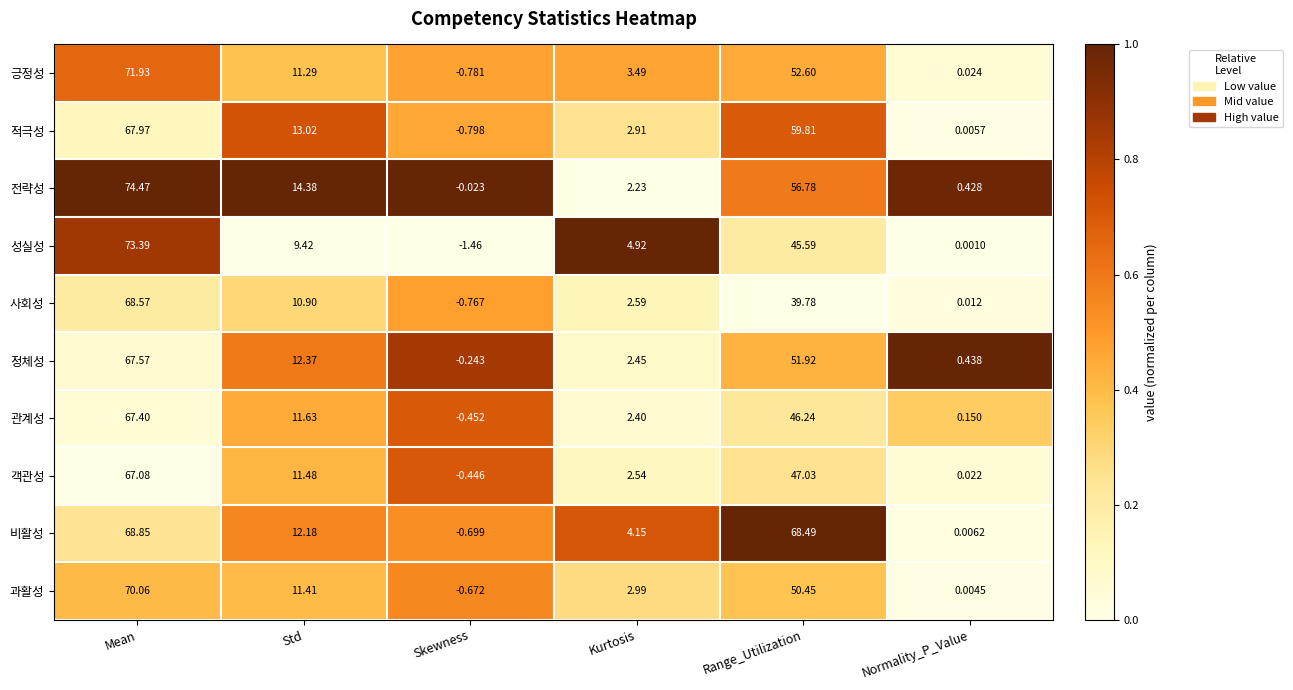

List the labels in order of 사회성 value, largest first.

Mean, Range_Utilization, Std, Kurtosis, Normality_P_Value, Skewness